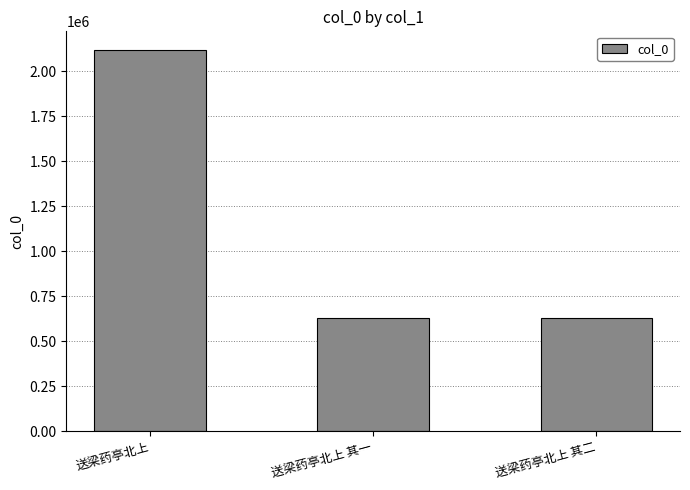

True or false: the data shows 492522 at 送梁药亭北上.

False